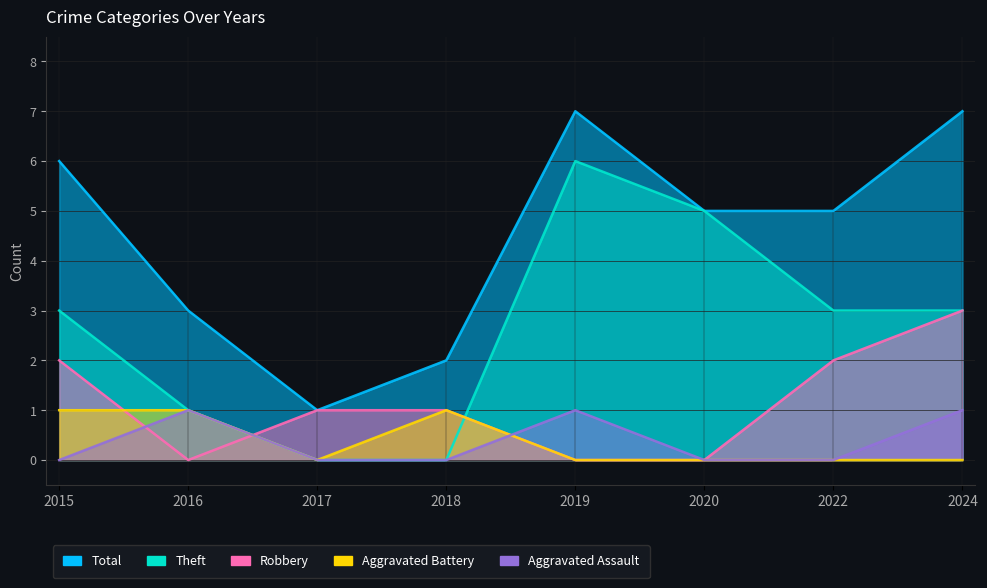

True or false: Total and Robbery cross at least once.

False